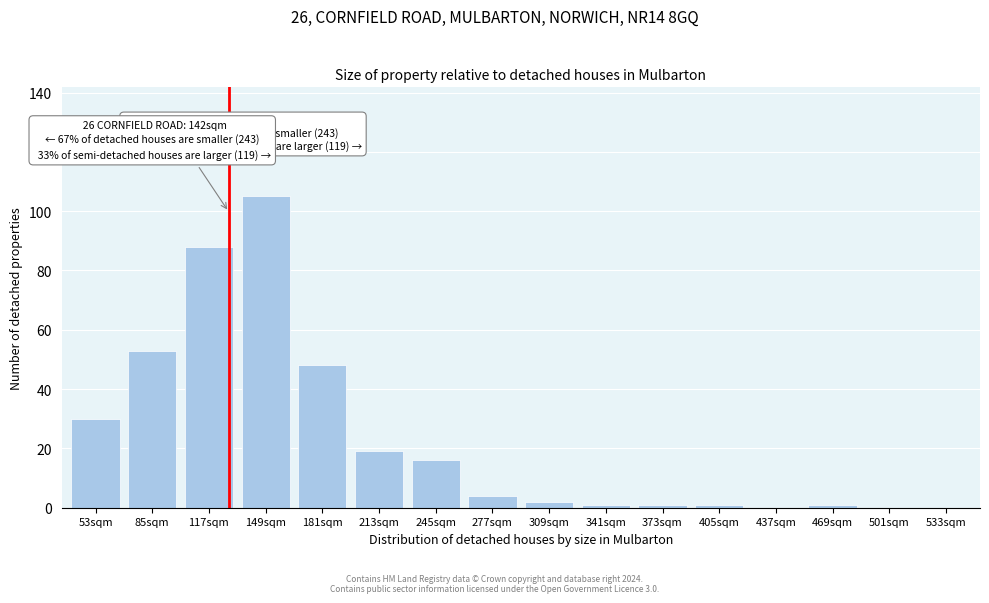

Reading right to left, what are all the values shown in this chart?

533sqm=0	501sqm=0	469sqm=1	437sqm=0	405sqm=1	373sqm=1	341sqm=1	309sqm=2	277sqm=4	245sqm=16	213sqm=19	181sqm=48	149sqm=105	117sqm=88	85sqm=53	53sqm=30